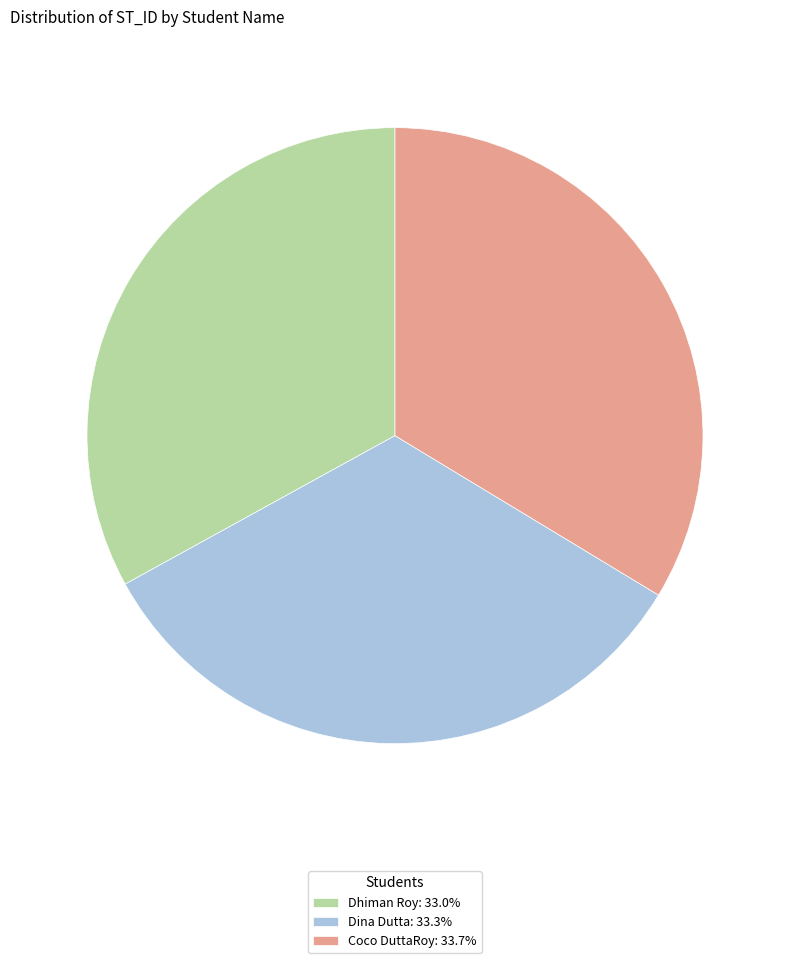

How many slices are in this pie chart?

3